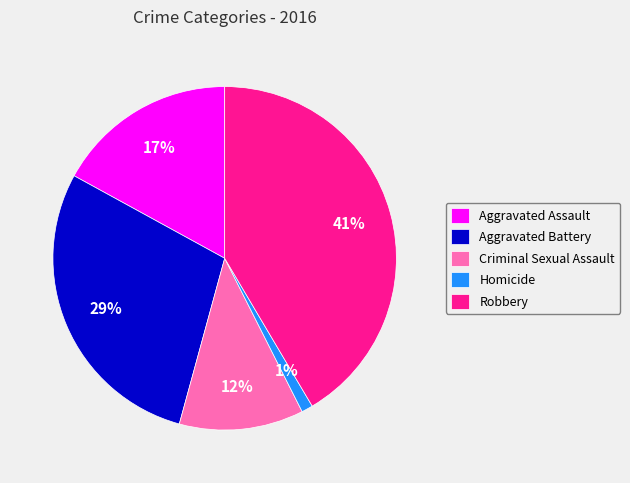

The Aggravated Battery slice represents 29% of the pie. True or false?

True